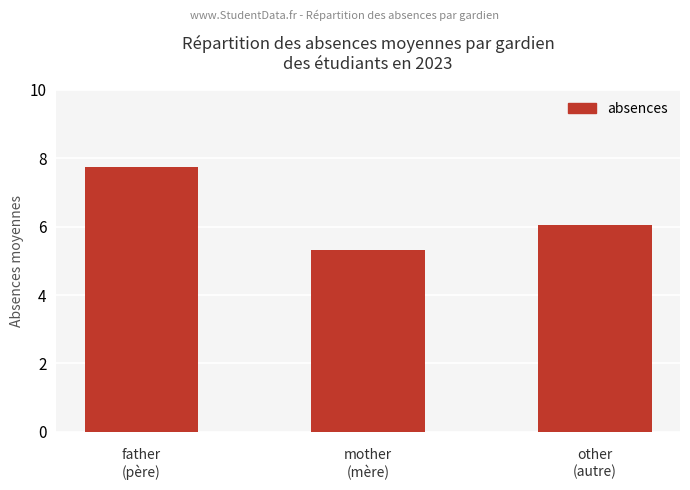

Does the chart contain stacked bars?

No